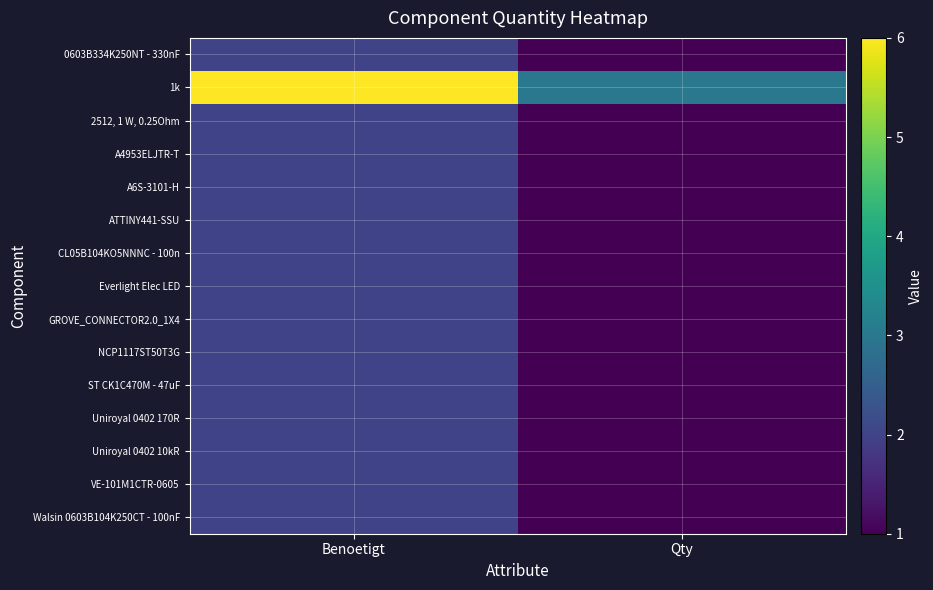

Which has a higher value, Qty or Benoetigt?

Benoetigt